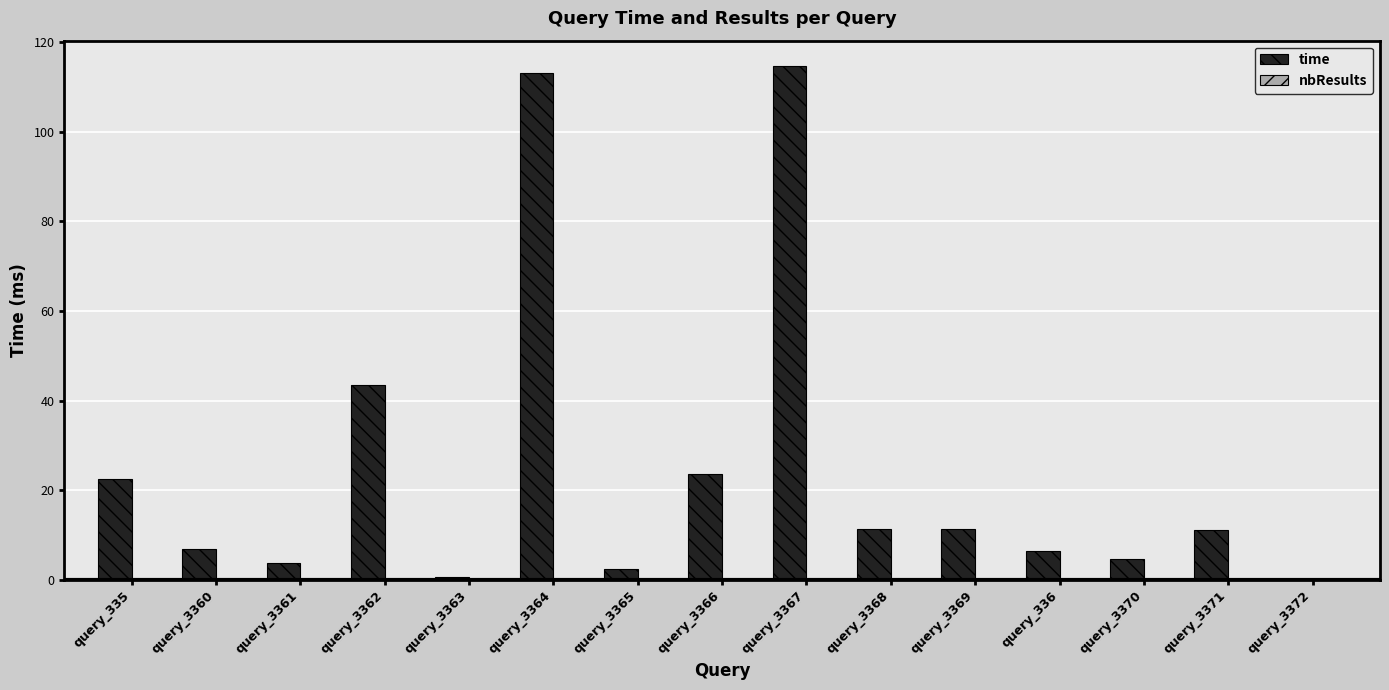

What is the sum of the values at query_3361 and query_335?

26.2